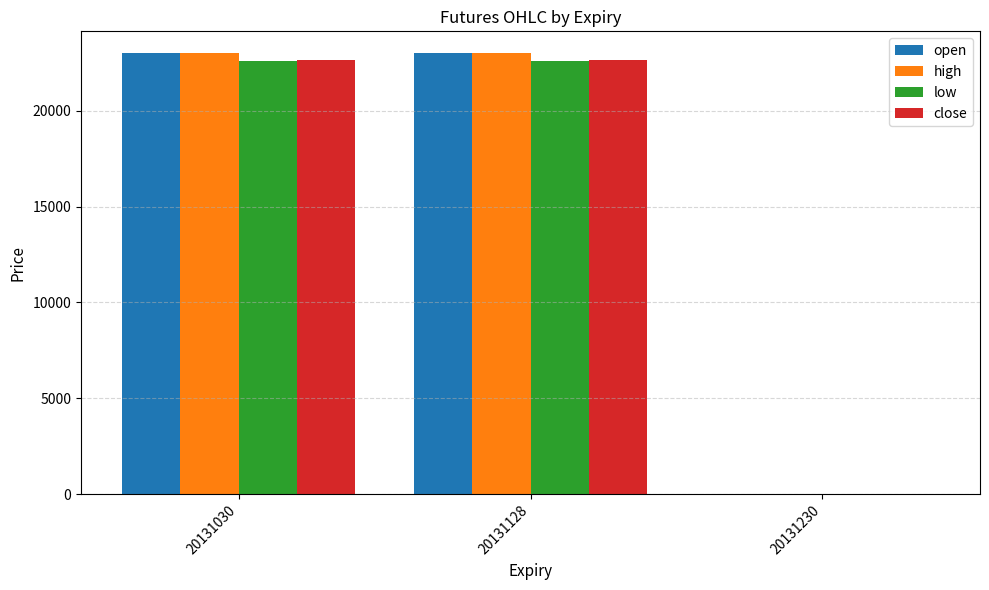

What is the greatest value displayed?

22995.5